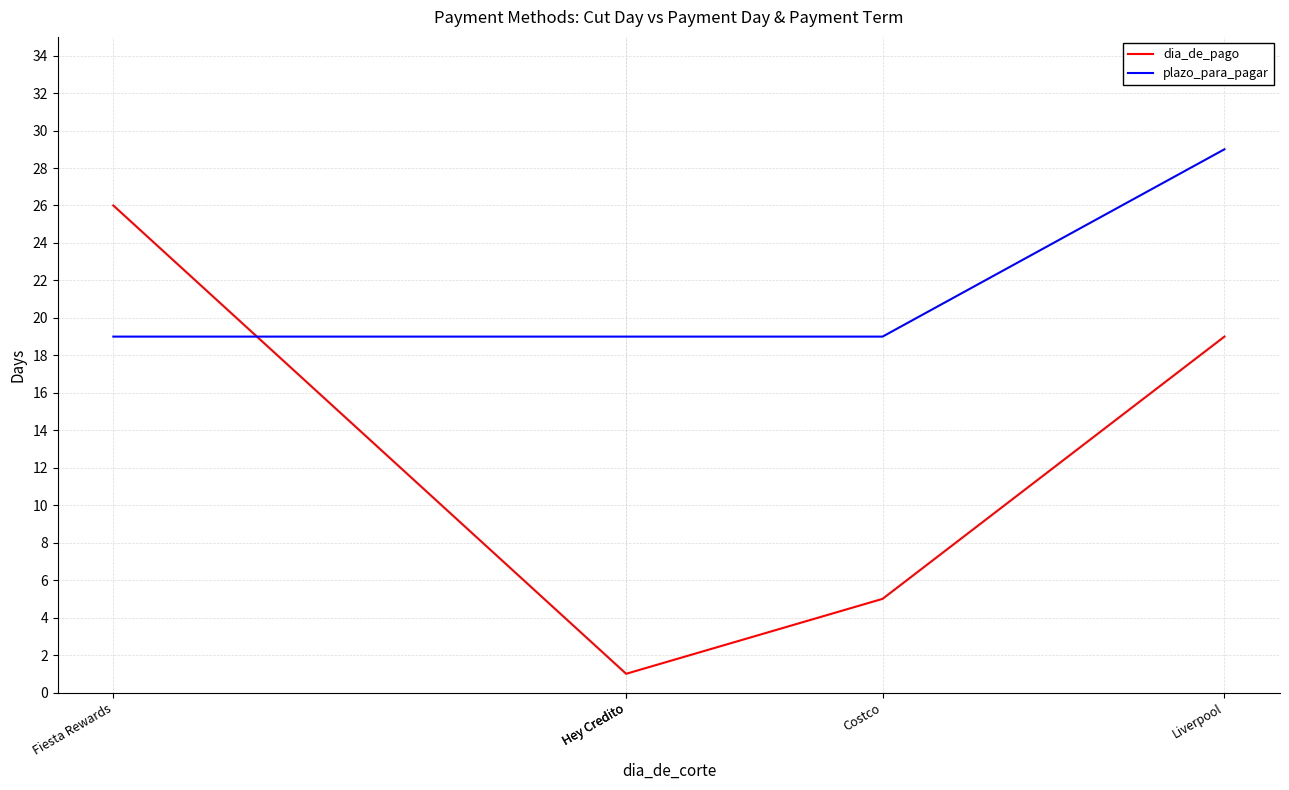

How many data points in dia_de_pago are above 5?

2